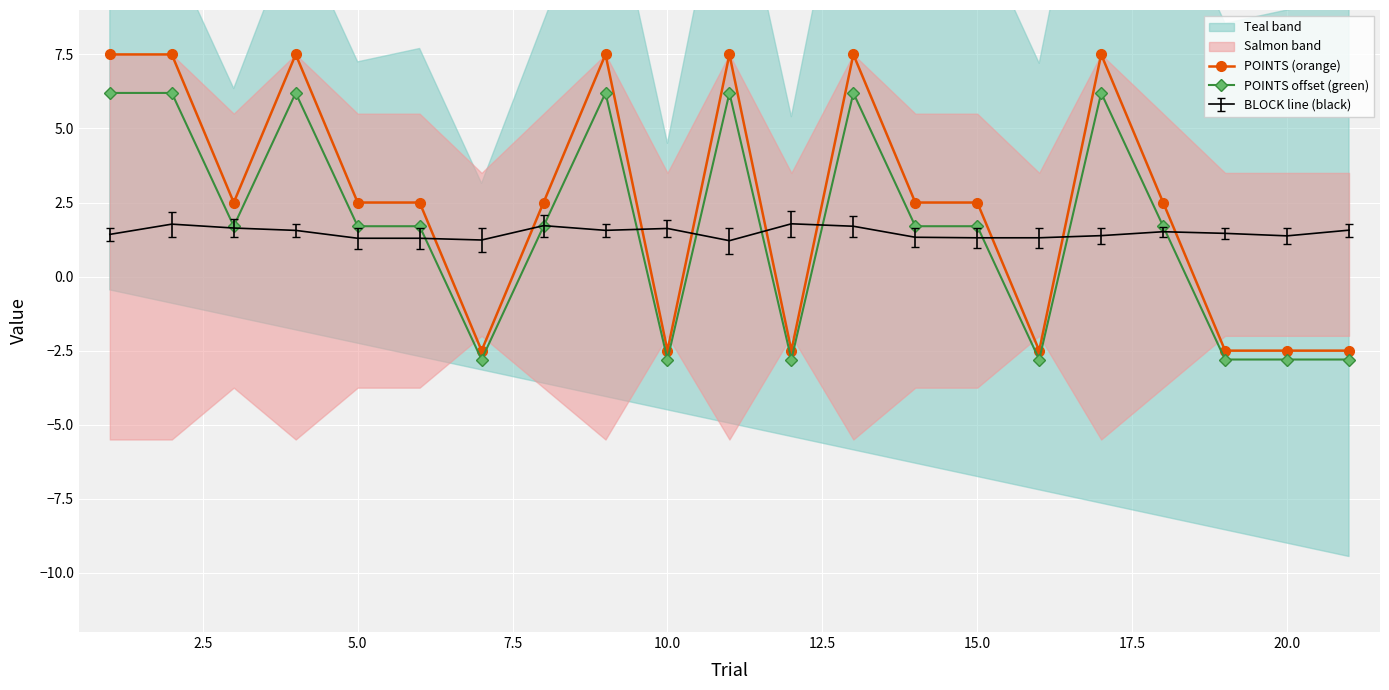

True or false: POINTS (orange) and POINTS offset (green) cross at least once.

False